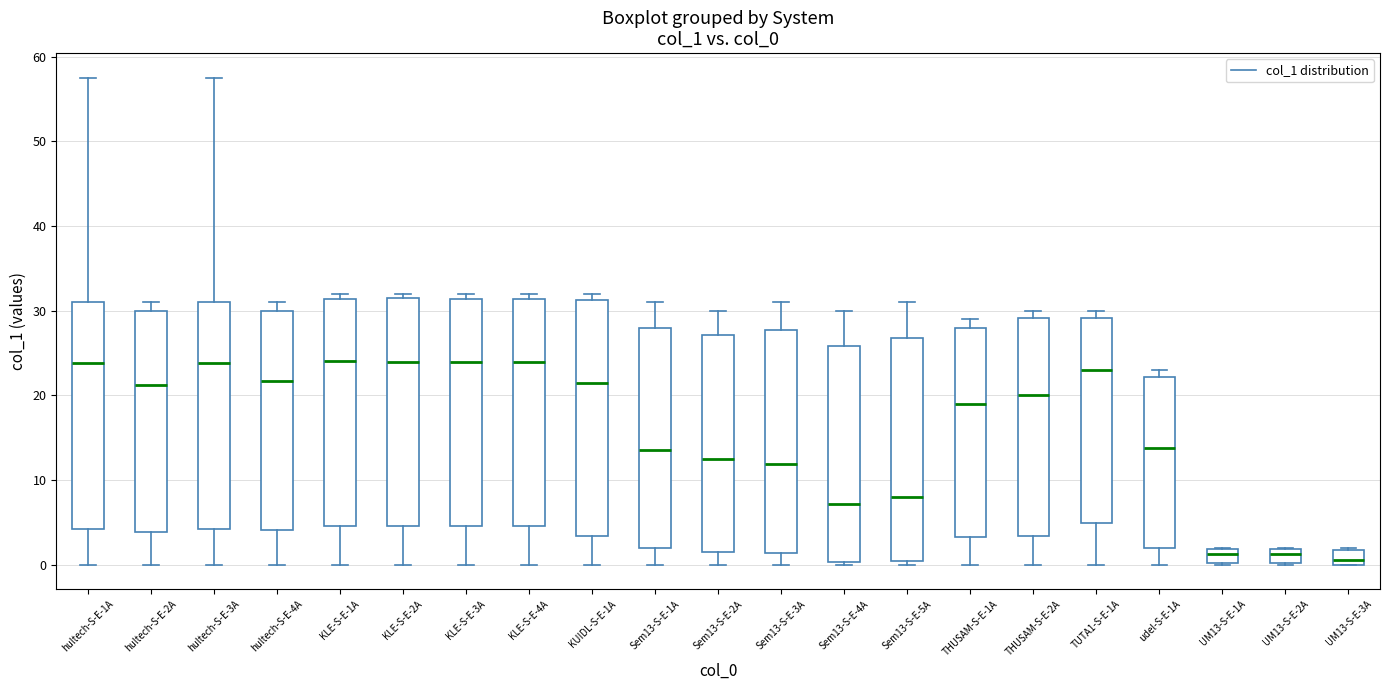

Reading left to right, transcribe this box plot: for each box, give where its median line is, the range the box spans, and where its two whiskers end, as read against the y-axis. The values are not printed on the chart, so give them approximately, as read against the axis.

hultech-S-E-1A: median 24, box 4 to 31, whiskers 0 to 58
hultech-S-E-2A: median 21, box 4 to 30, whiskers 0 to 31
hultech-S-E-3A: median 24, box 4 to 31, whiskers 0 to 58
hultech-S-E-4A: median 22, box 4 to 30, whiskers 0 to 31
KLE-S-E-1A: median 24, box 5 to 31, whiskers 0 to 32
KLE-S-E-2A: median 24, box 5 to 31, whiskers 0 to 32
KLE-S-E-3A: median 24, box 5 to 31, whiskers 0 to 32
KLE-S-E-4A: median 24, box 5 to 31, whiskers 0 to 32
KUIDL-S-E-1A: median 21, box 3 to 31, whiskers 0 to 32
Sem13-S-E-1A: median 14, box 2 to 28, whiskers 0 to 31
Sem13-S-E-2A: median 12, box 2 to 27, whiskers 0 to 30
Sem13-S-E-3A: median 12, box 1 to 28, whiskers 0 to 31
Sem13-S-E-4A: median 7, box 0 to 26, whiskers 0 to 30
Sem13-S-E-5A: median 8, box 0 to 27, whiskers 0 (just below the box's lower edge) to 31
THUSAM-S-E-1A: median 19, box 3 to 28, whiskers 0 to 29
THUSAM-S-E-2A: median 20, box 3 to 29, whiskers 0 to 30
TUTA1-S-E-1A: median 23, box 5 to 29, whiskers 0 to 30
udel-S-E-1A: median 14, box 2 to 22, whiskers 0 to 23
UM13-S-E-1A: median 1, box 0 to 2, whiskers 0 to 2
UM13-S-E-2A: median 1, box 0 to 2, whiskers 0 to 2
UM13-S-E-3A: median 1, box 0 to 2, whiskers 0 to 2